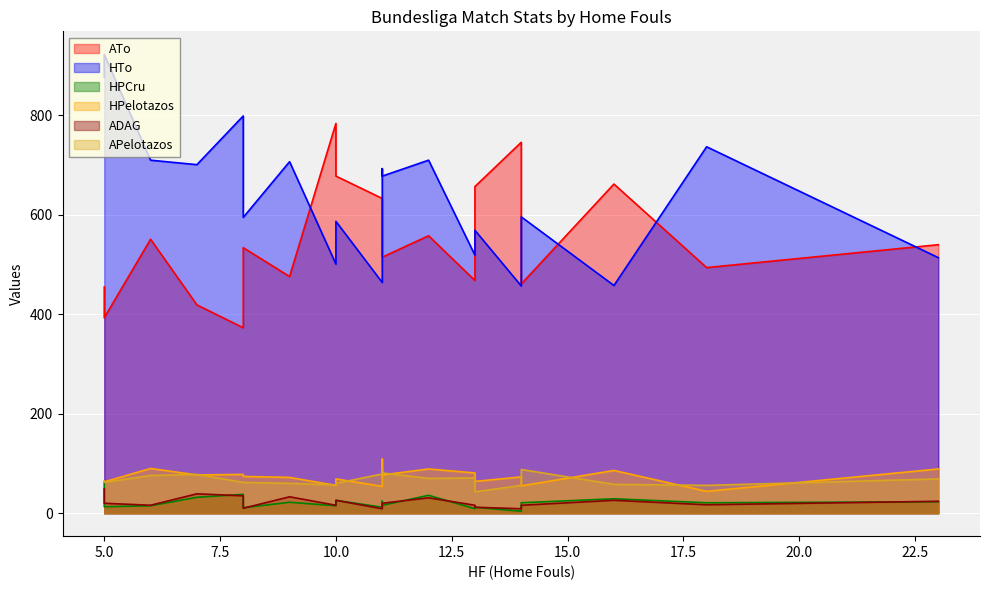

Rank the categories by APelotazos value from lowest to highest.

13, 18, 14, 10, 16, 9, 10, 5, 8, 8, 5, 23, 12, 13, 6, 7, 11, 11, 11, 14